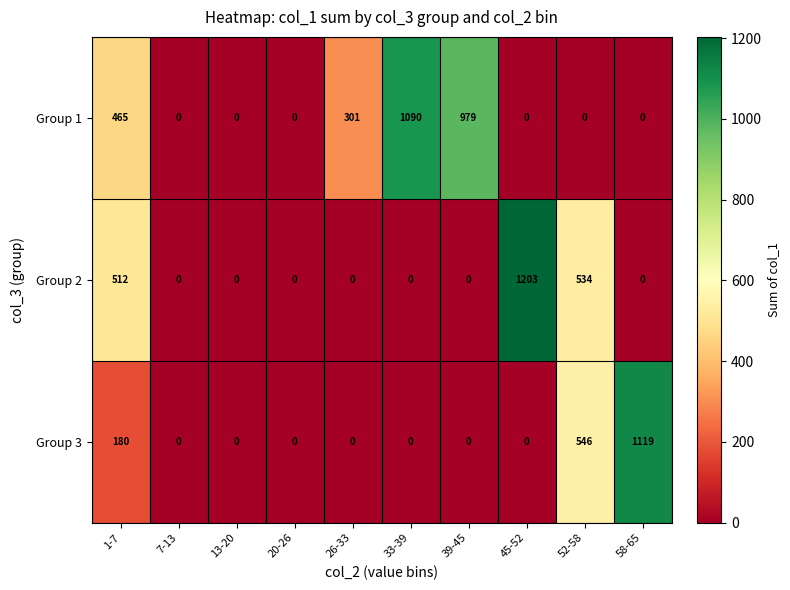

What is the difference between the maximum and minimum values in the Group 3 series?

1119